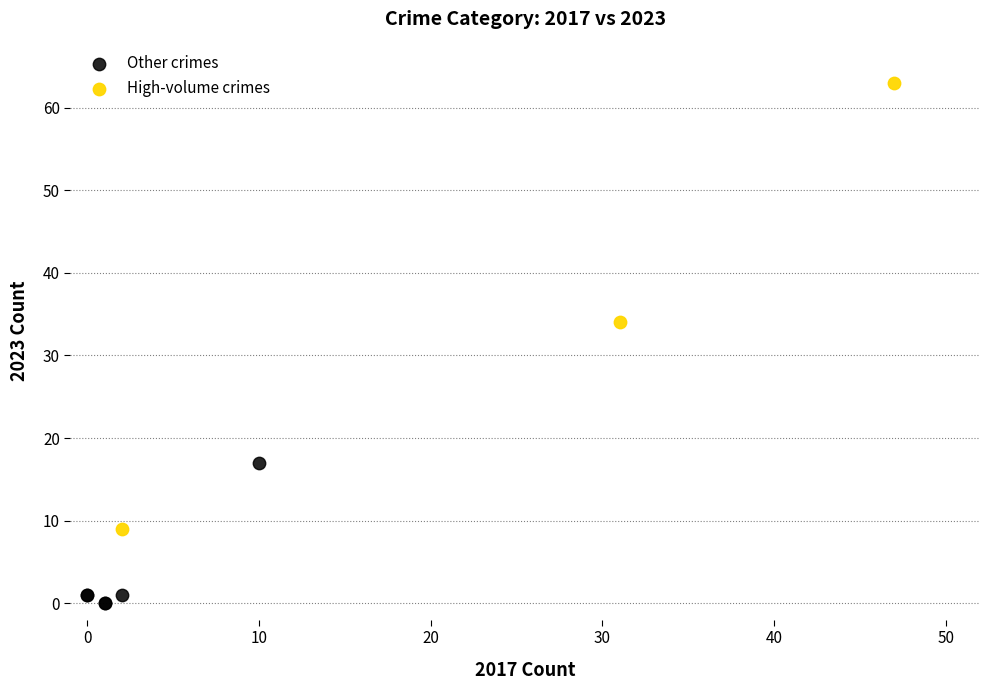

Which series reaches the minimum Y coordinate?

Other crimes